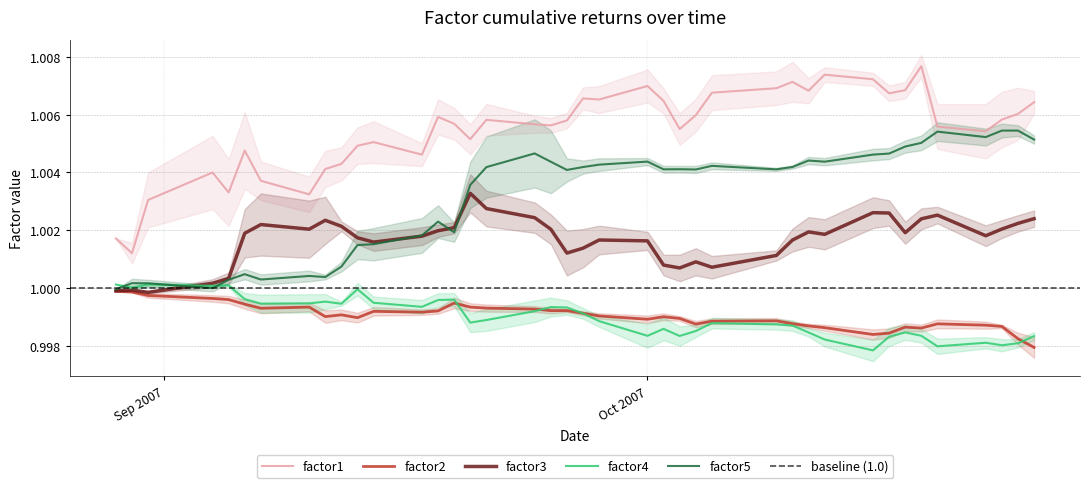

True or false: factor3 and factor1 intersect in this chart.

False